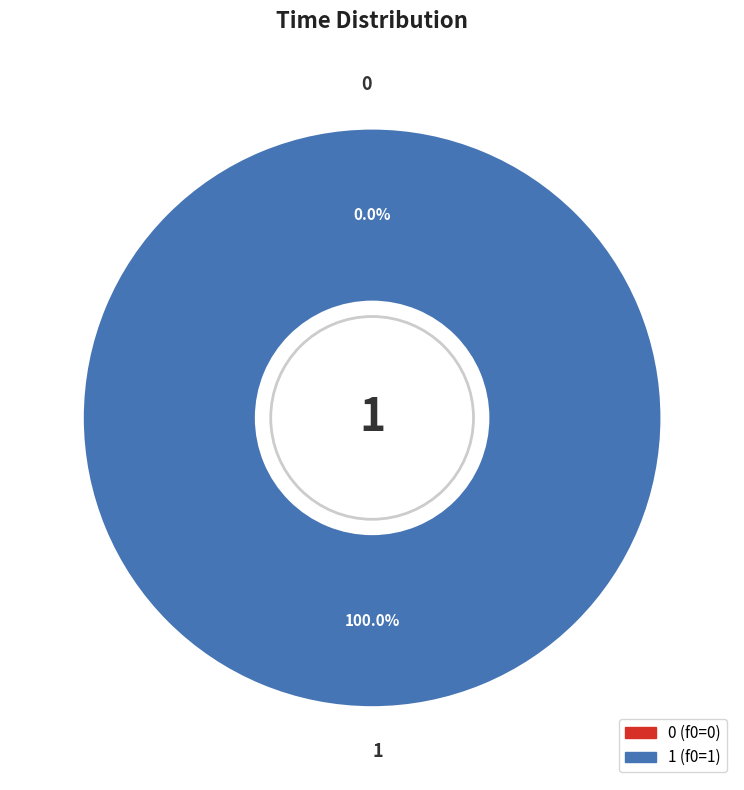

What percentage is NOT represented by 0?

100.0%